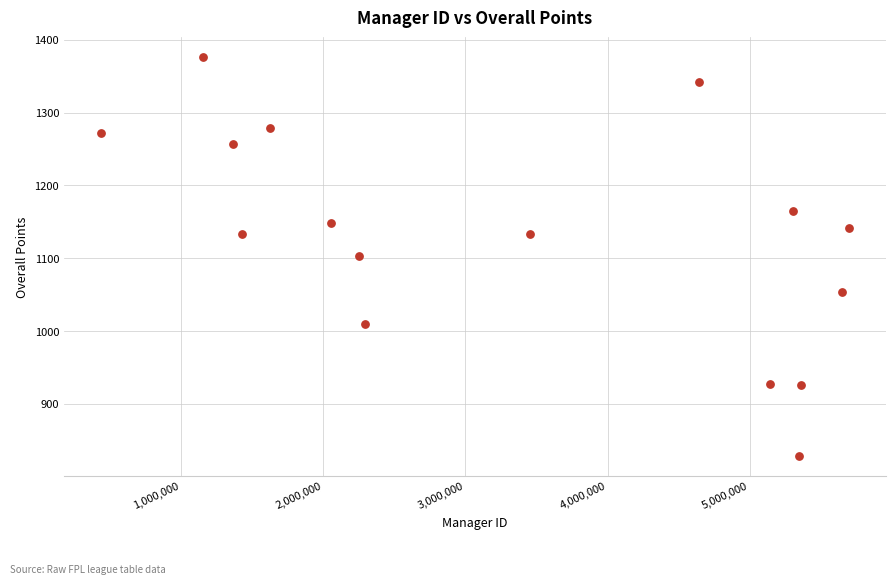

What is the range of X values (max minus min)?

5254753